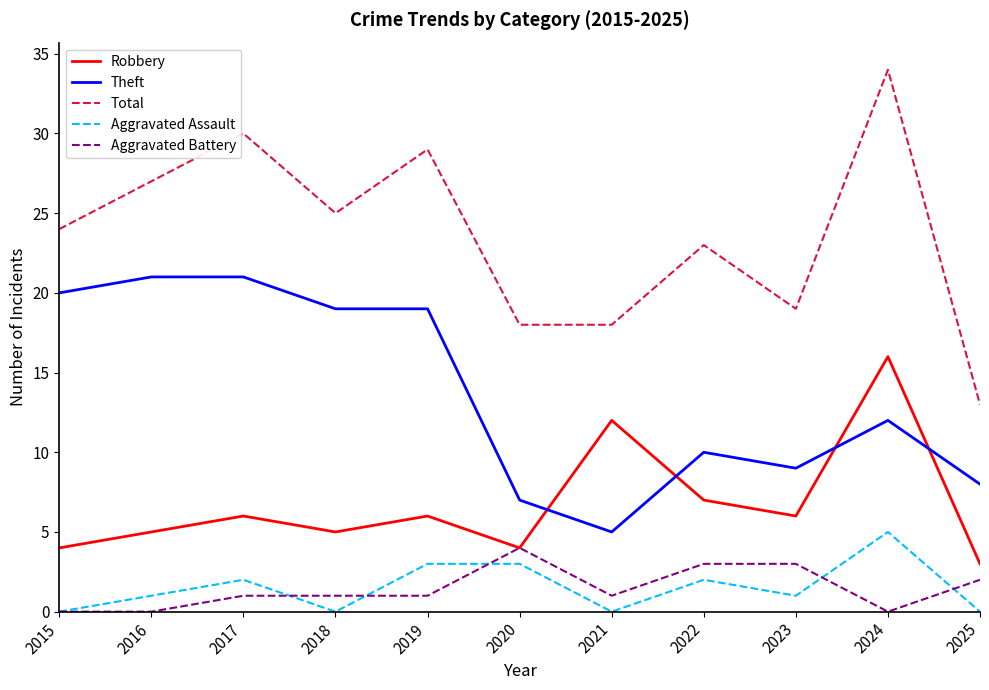

Reading left to right, transcribe all the data shown in this chart.

Robbery: 4	5	6	5	6	4	12	7	6	16	3
Theft: 20	21	21	19	19	7	5	10	9	12	8
Total: 24	27	30	25	29	18	18	23	19	34	13
Aggravated Assault: 0	1	2	0	3	3	0	2	1	5	0
Aggravated Battery: 0	0	1	1	1	4	1	3	3	0	2